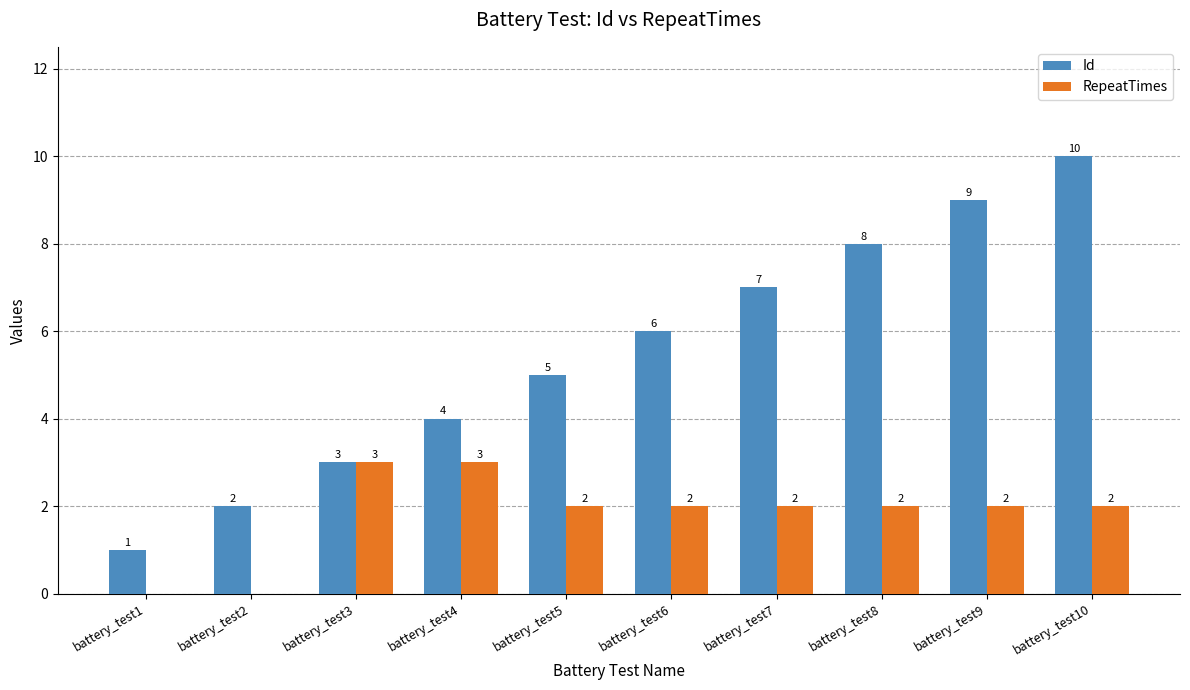

Which label corresponds to the largest value in the chart?

battery_test10